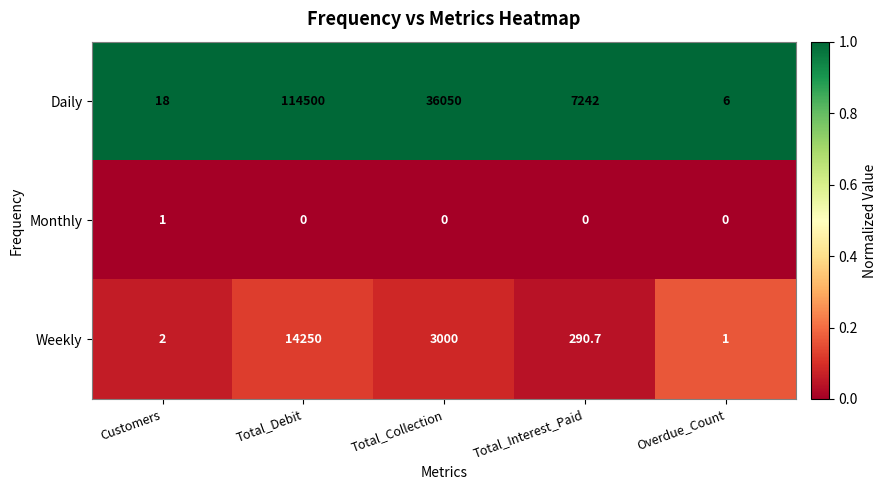

Rank the series at Total_Collection from lowest to highest value.

Monthly, Weekly, Daily